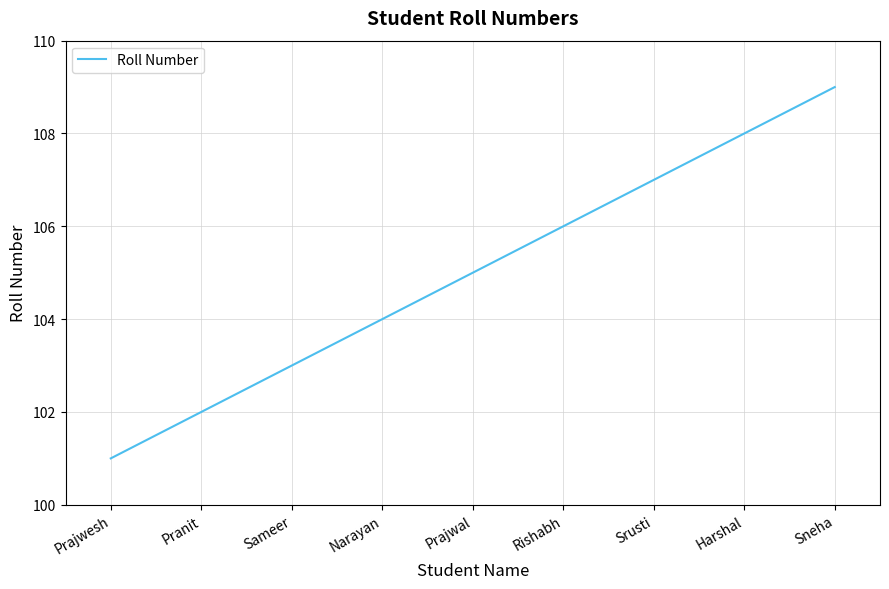

Rank the categories by value from highest to lowest.

Sneha, Harshal, Srusti, Rishabh, Prajwal, Narayan, Sameer, Pranit, Prajwesh